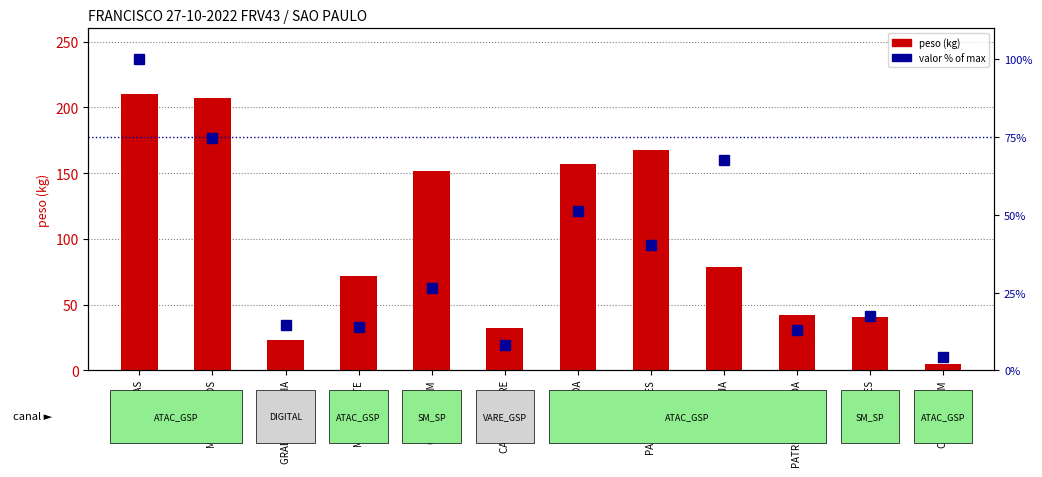

What is the label of the 12th bar from the right?

SO OFERTAS